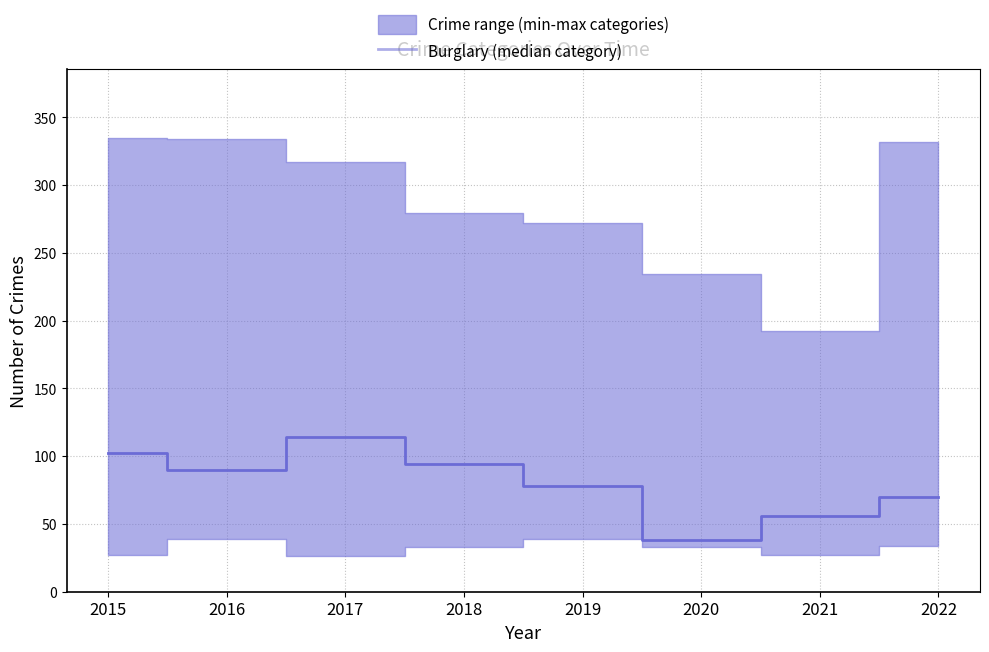

How many values are below 90?

4